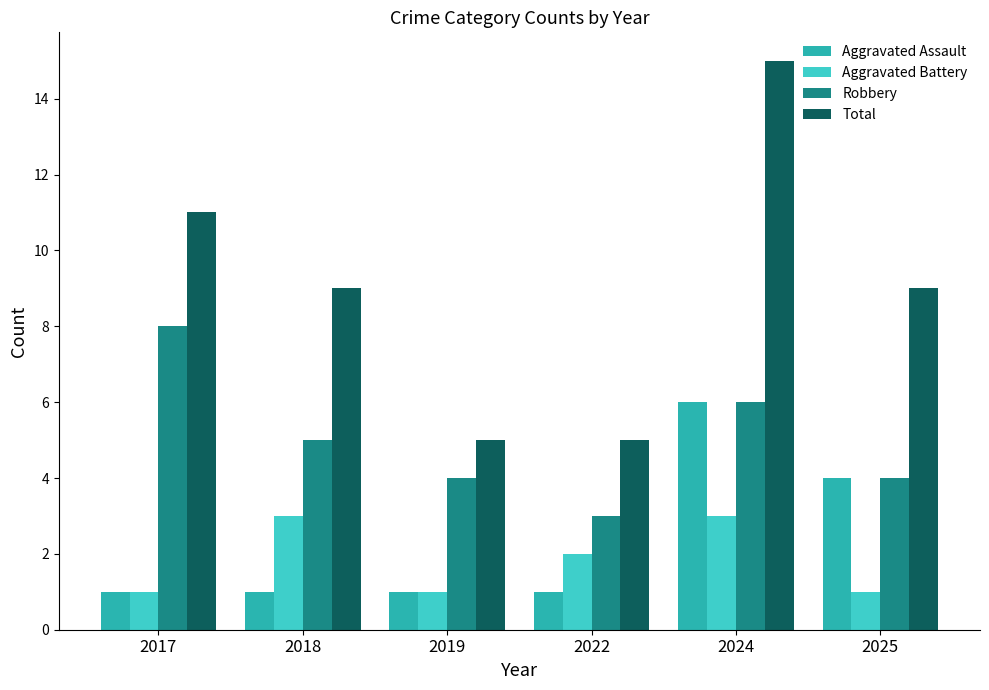

How many groups of bars are there?

6